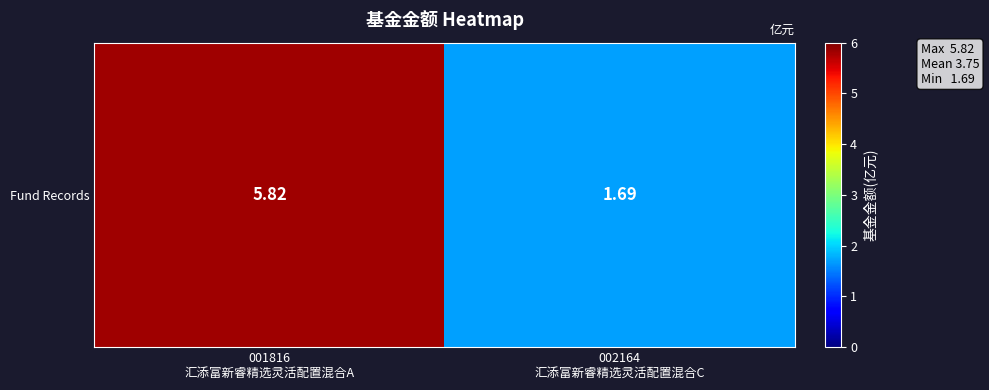

What is the average value?

3.8